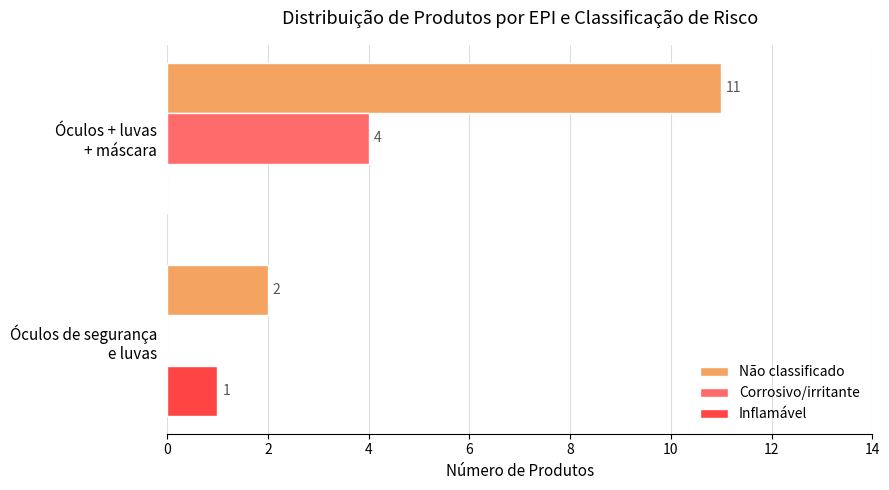

Which series has the largest total across all categories?

Não classificado